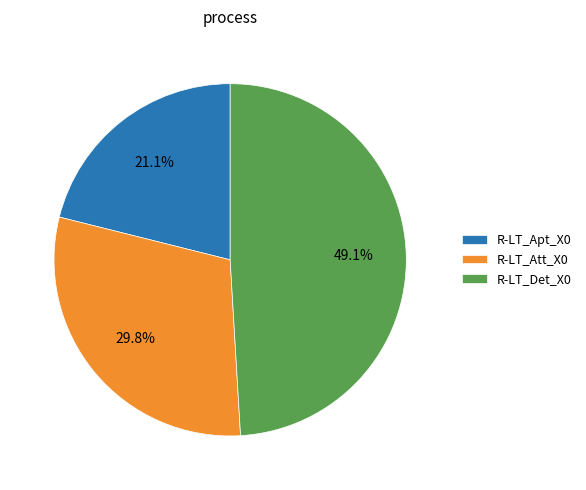

What is the largest slice in the pie chart?

R-LT_Det_X0